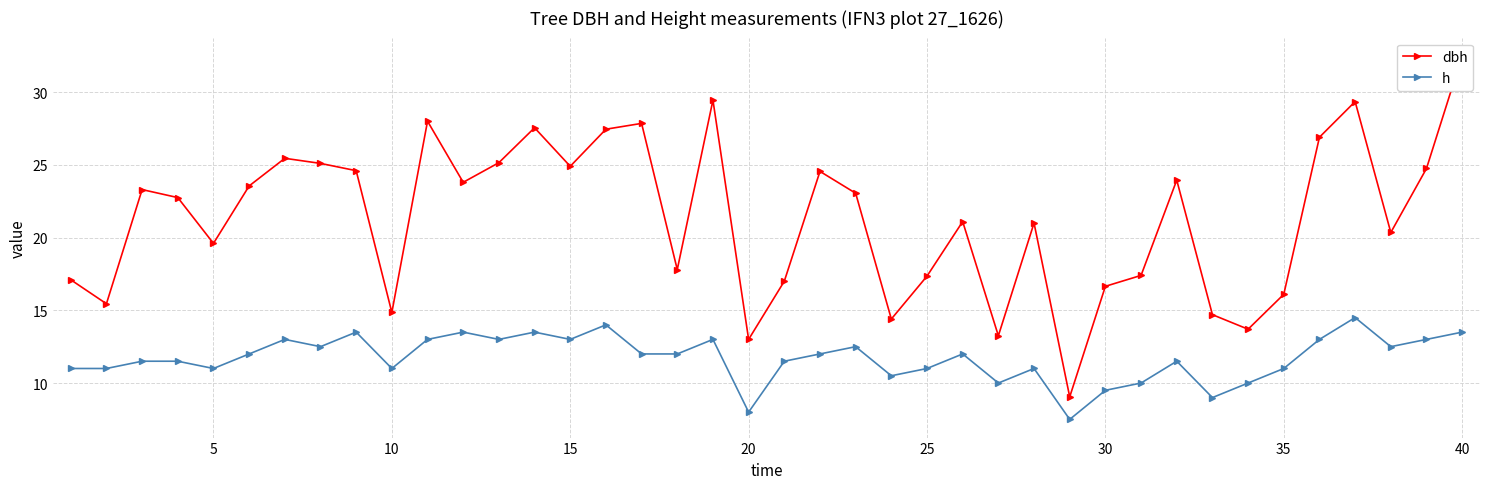

What is the highest value of the h series?

14.5